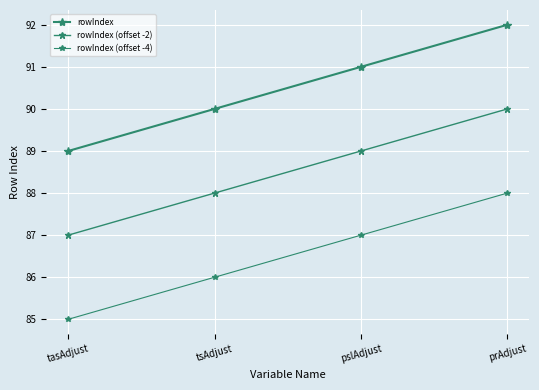

What is the difference between the maximum and minimum values in the rowIndex (offset -4) series?

3